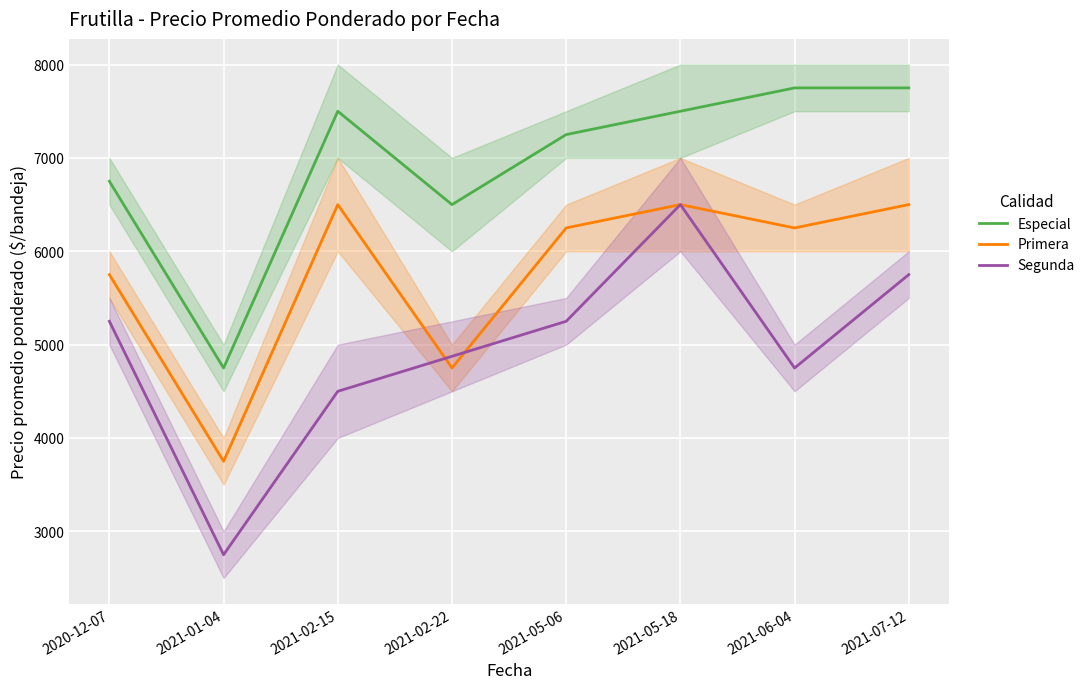

What is the sum of the Primera values at 2020-12-07 and 2021-06-04?

12000